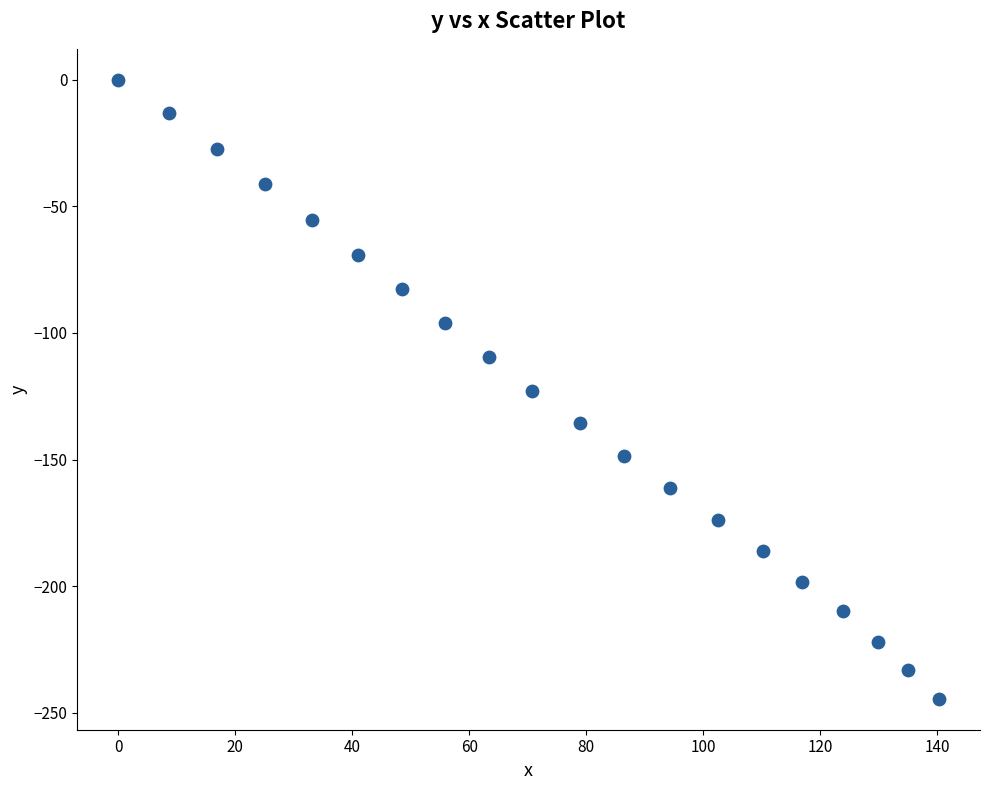

What is the range of X values (max minus min)?

140.3